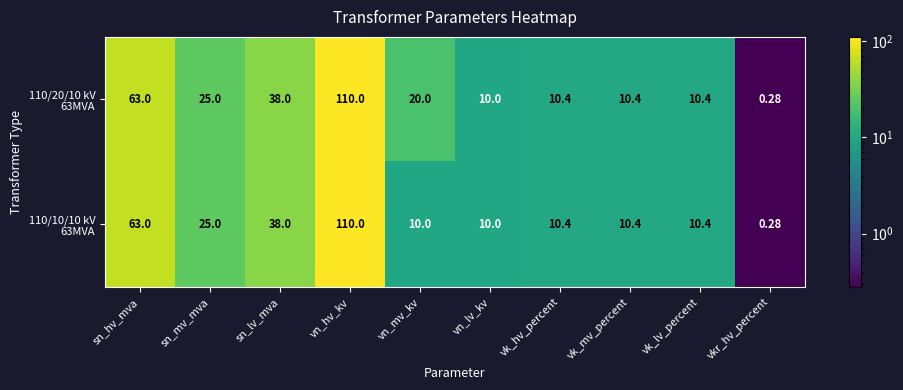

What is the total value across all series at sn_lv_mva?

76.0